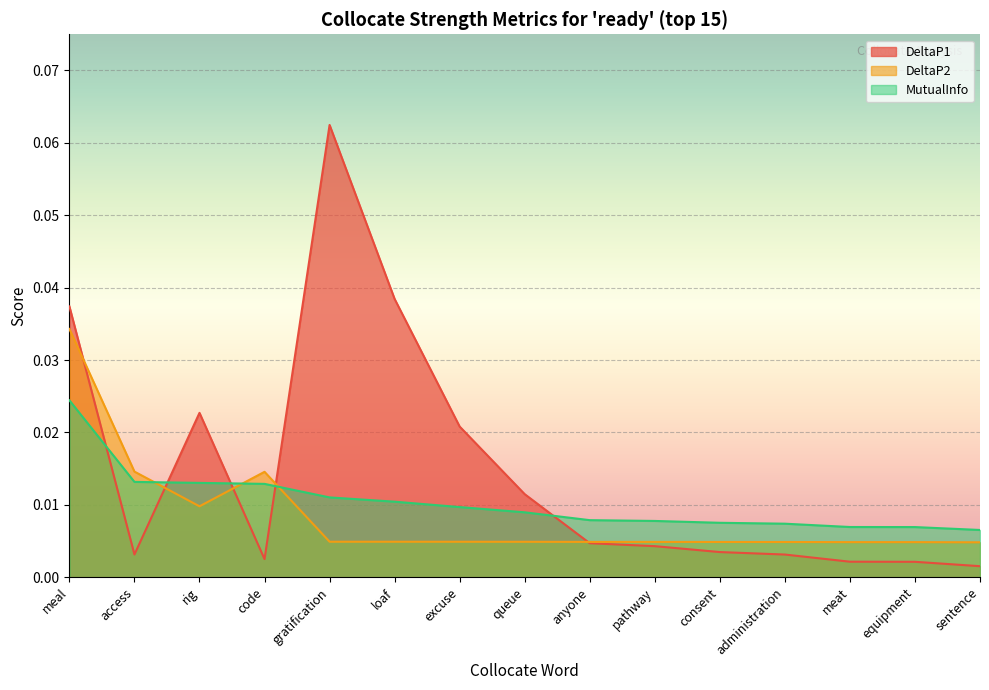

Is the value of DeltaP1 at rig greater than the value of MutualInfo at access?

Yes